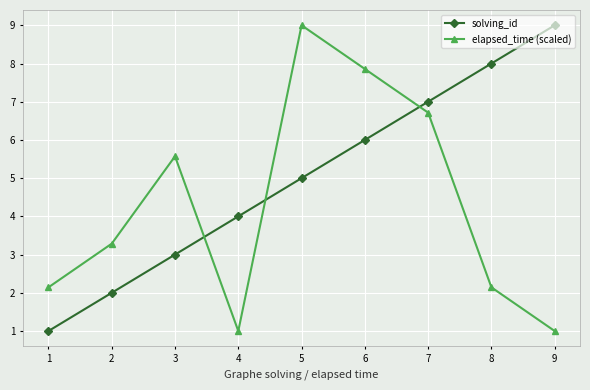

Between 6 and 8, which series saw the biggest shift?

elapsed_time (scaled)